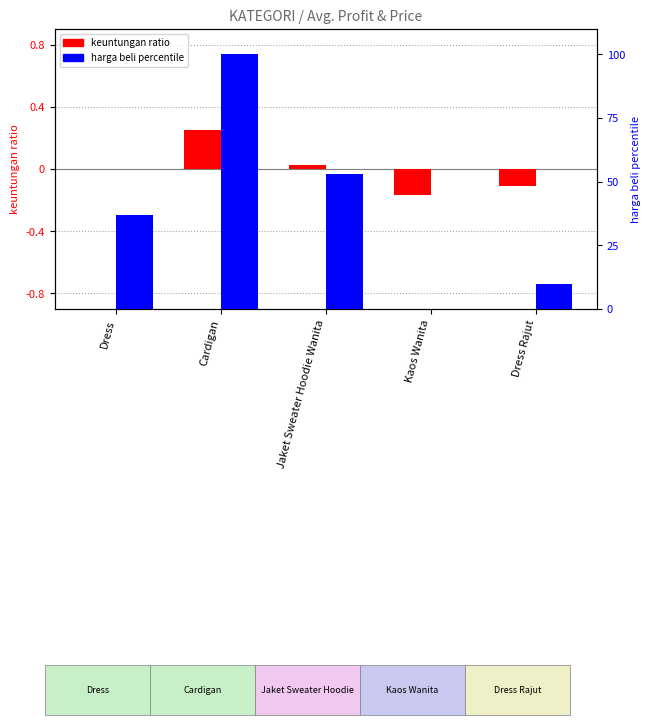

At Dress Rajut, list the series in order from largest to smallest.

harga beli percentile, keuntungan ratio